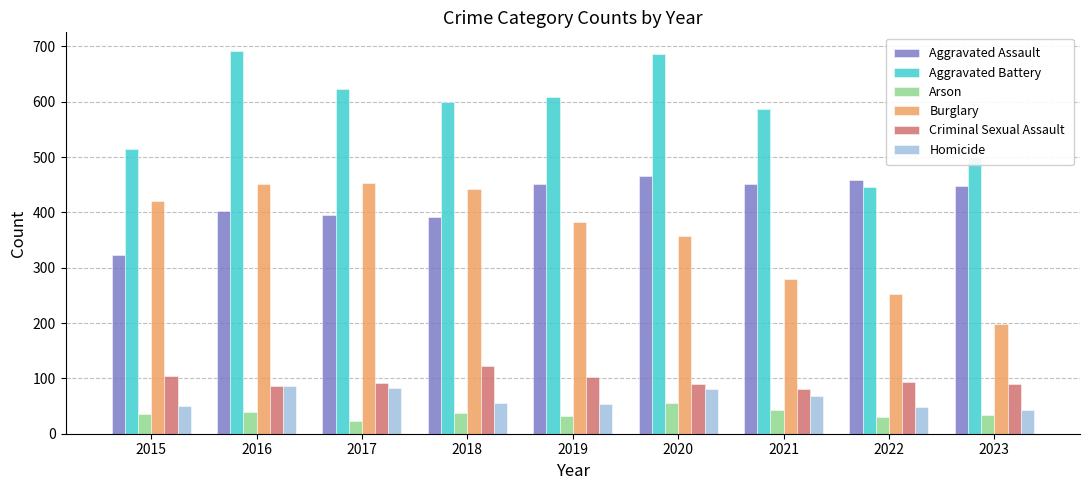

What is the difference between the second highest and minimum values in the Criminal Sexual Assault series?

24